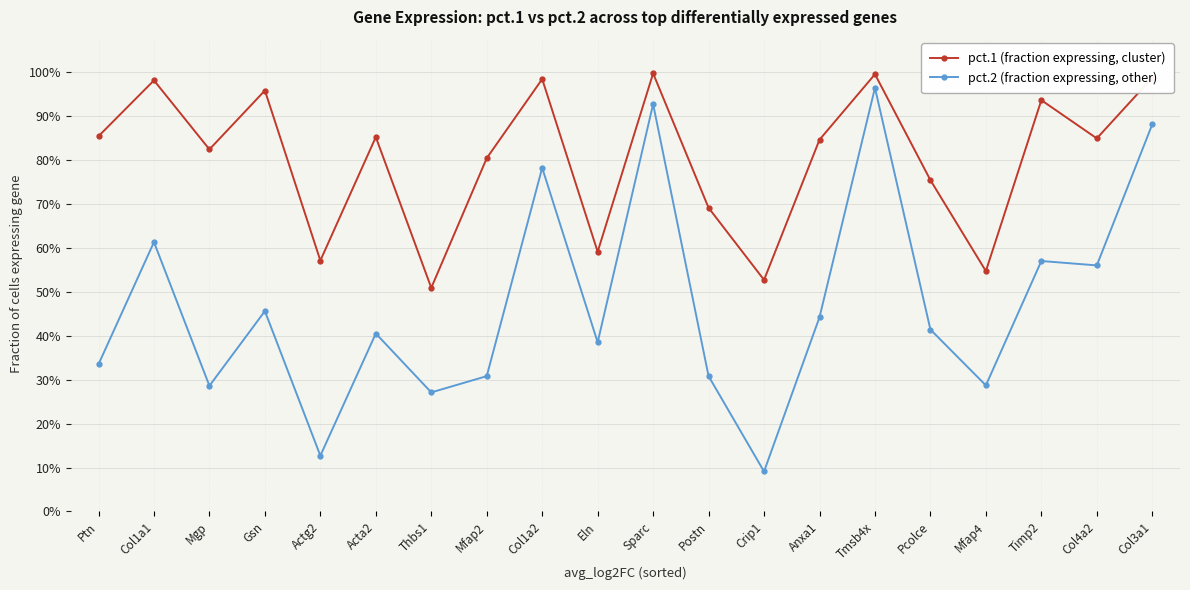

Which category has the highest value in the pct.1 (fraction expressing, cluster) series?

Sparc